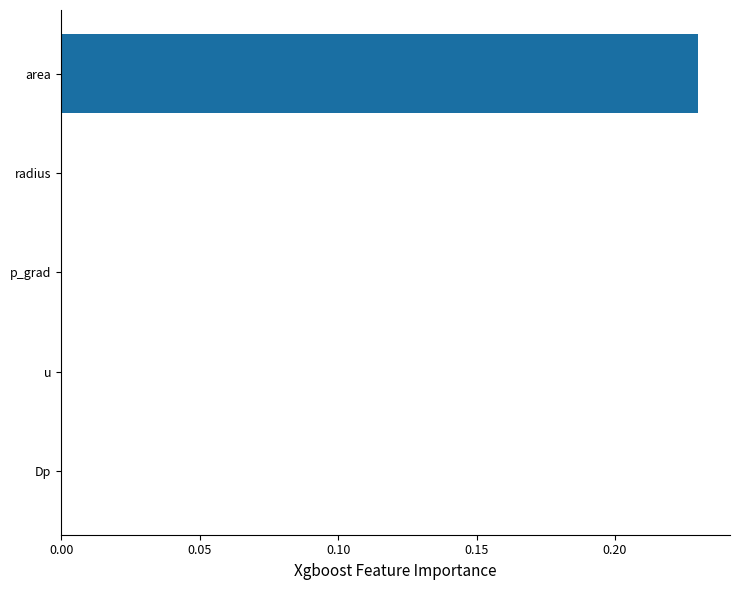

Which category has the highest value across all series?

area